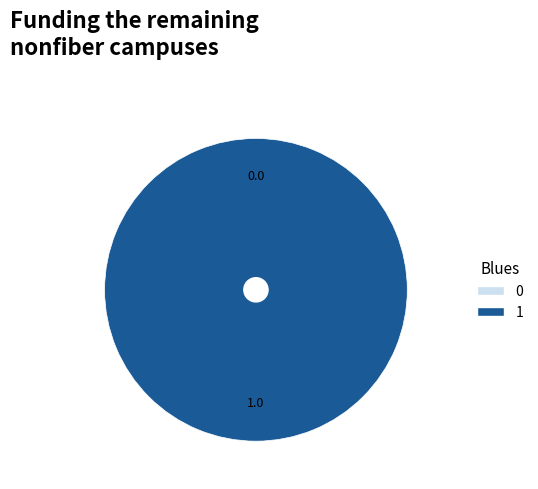

How much of the chart is everything except 0?

100.0%